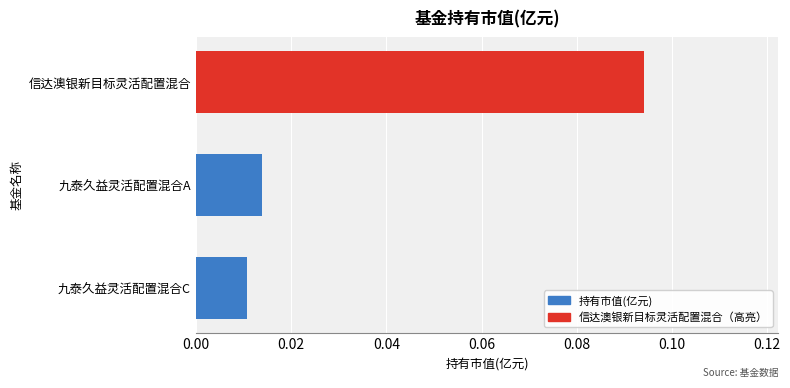

Count the values in the range 0 to 1.

3